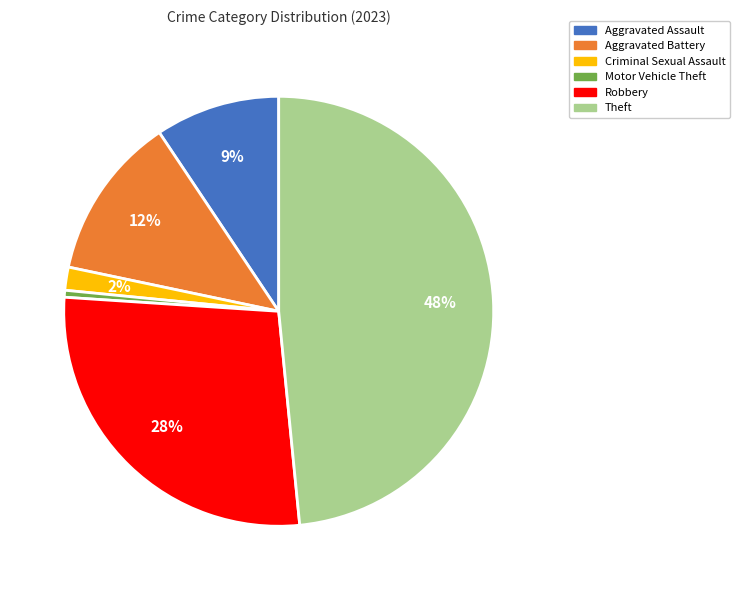

What is the largest slice in the pie chart?

Theft